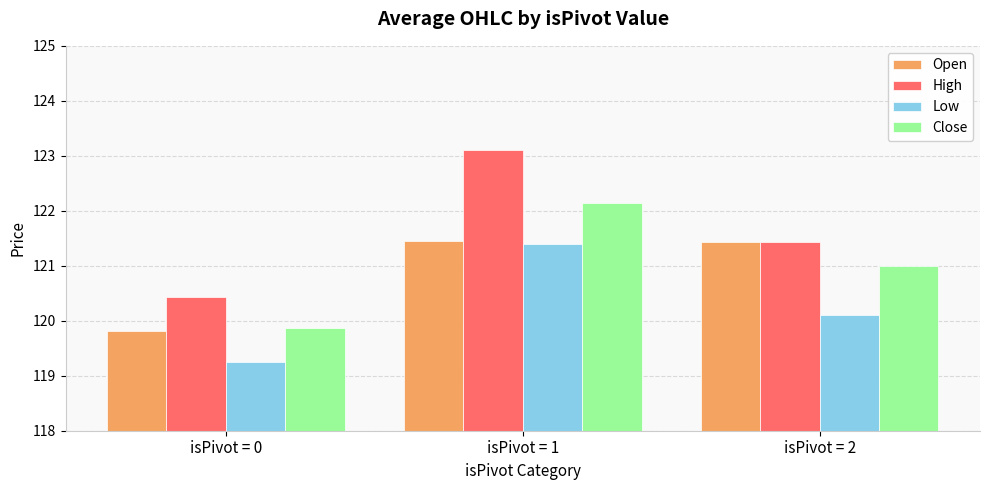

Is the value of Open at isPivot = 1 greater than the value of Close at isPivot = 0?

Yes